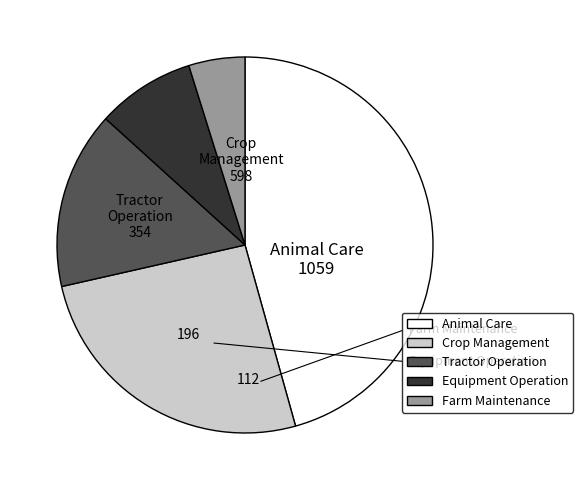

Does any single category account for the majority?

No